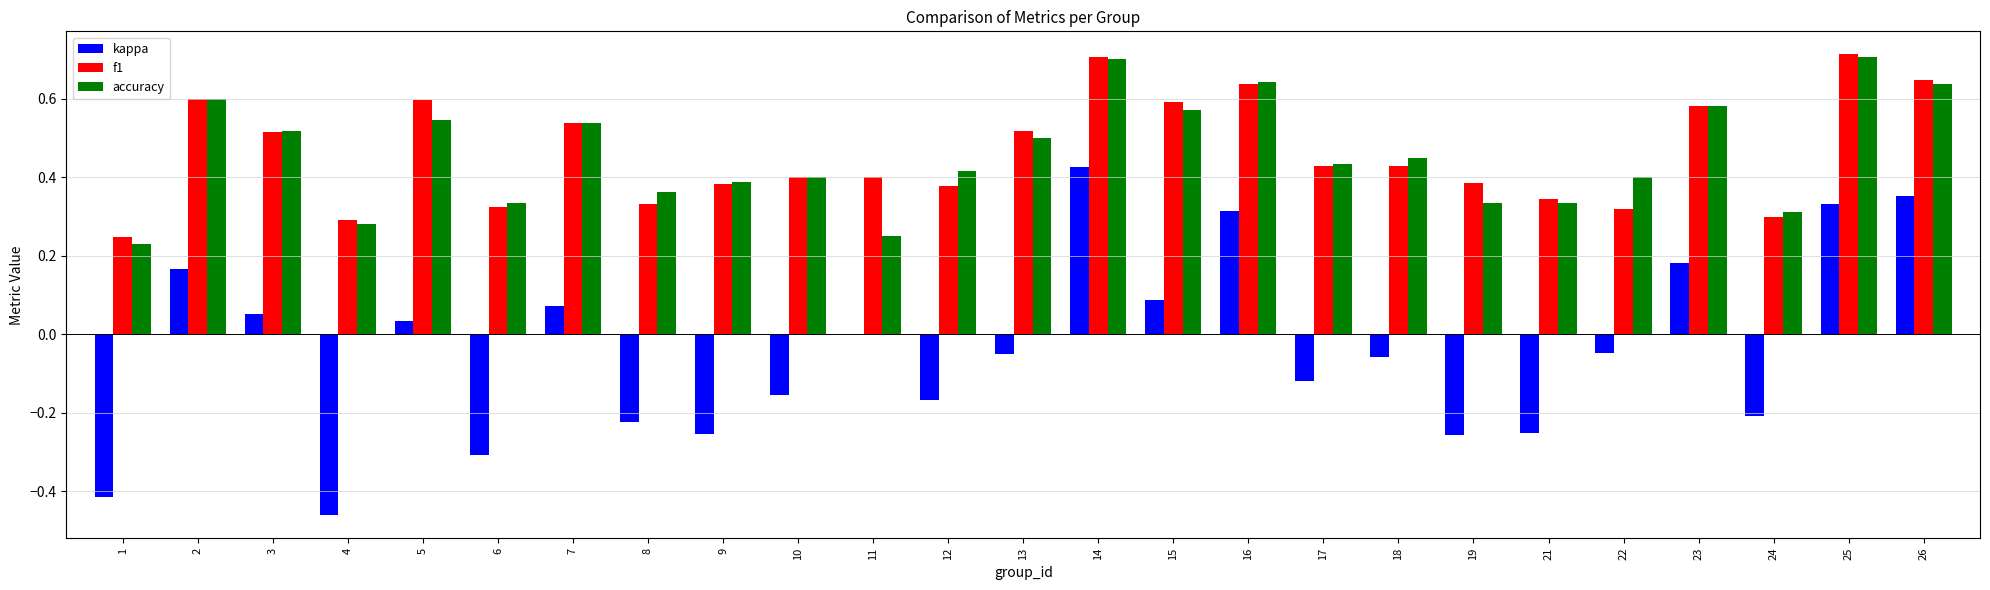

Are the bars horizontal?

No